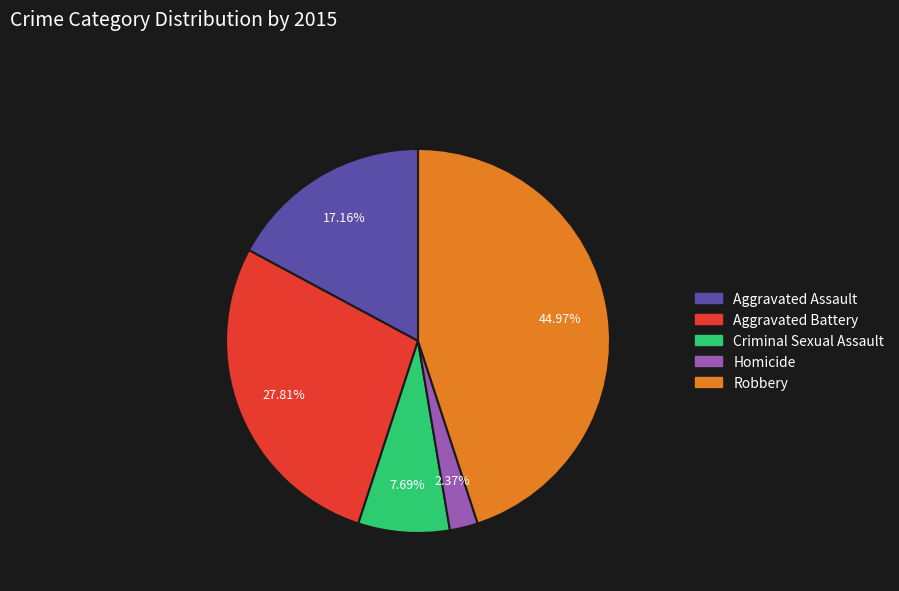

To the nearest percent, what is the combined percentage of Aggravated Battery and Robbery?

73%